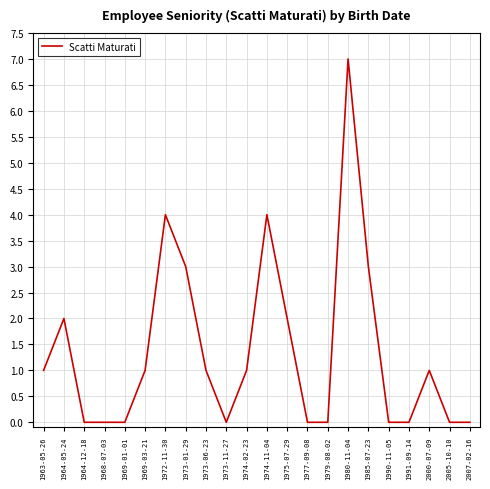

The value at 1964-05-24 is 3. True or false?

False